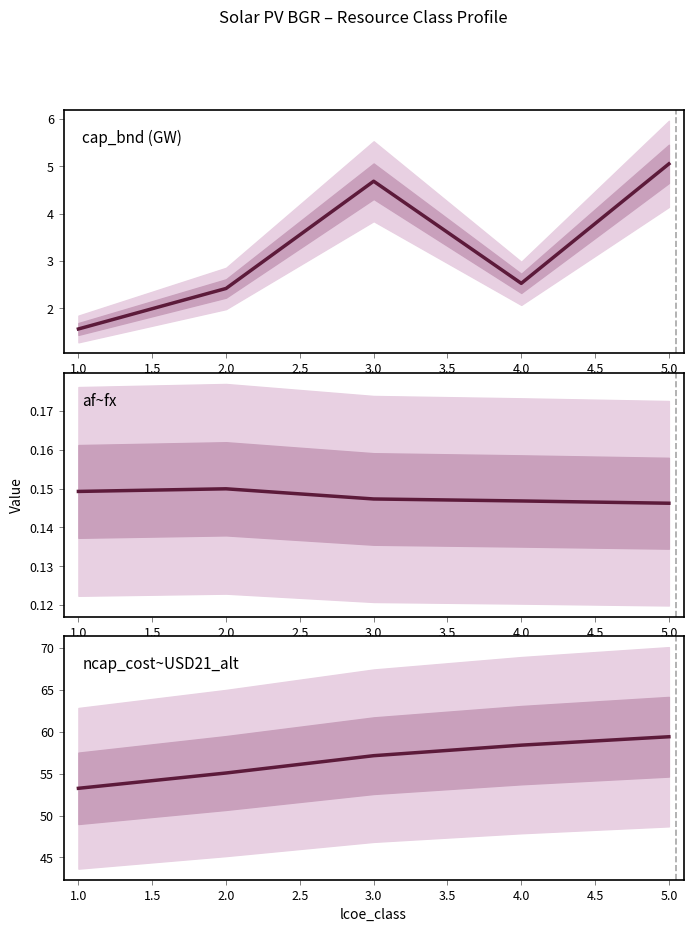

Rank the series at 4.0 from highest to lowest value.

ncap_cost~USD21_alt, cap_bnd (GW), af~fx